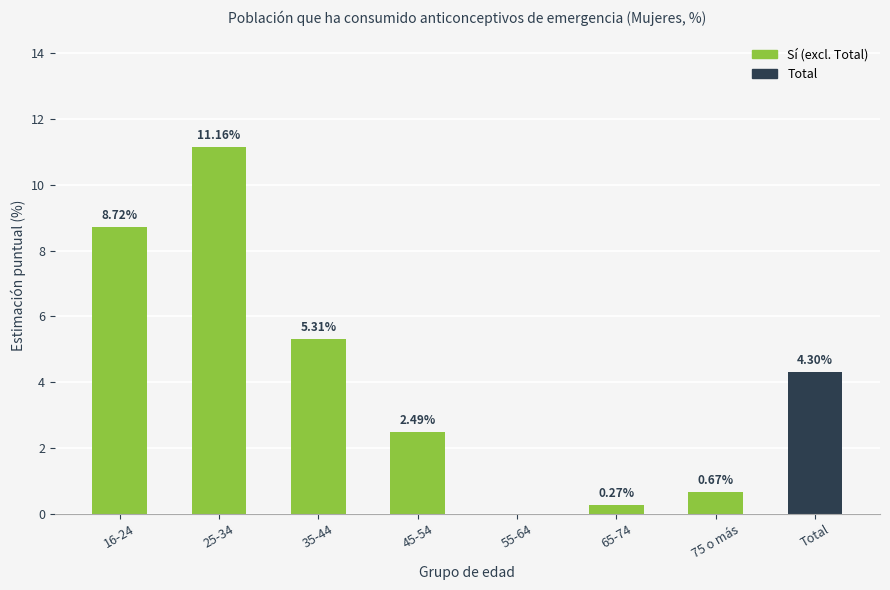

What is the change in value from 55-64 to 75 o más?

+0.7